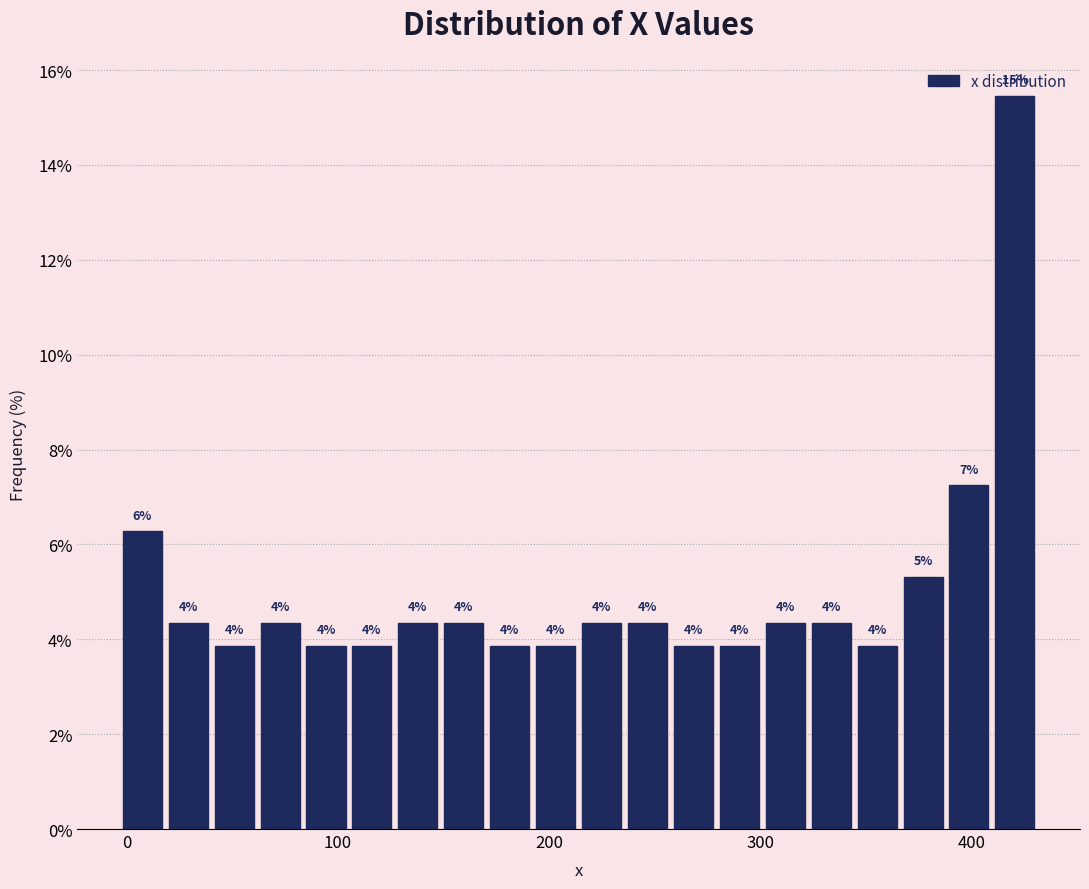

Read against the x-axis, roughly where is the centre of the tallest bar?

420